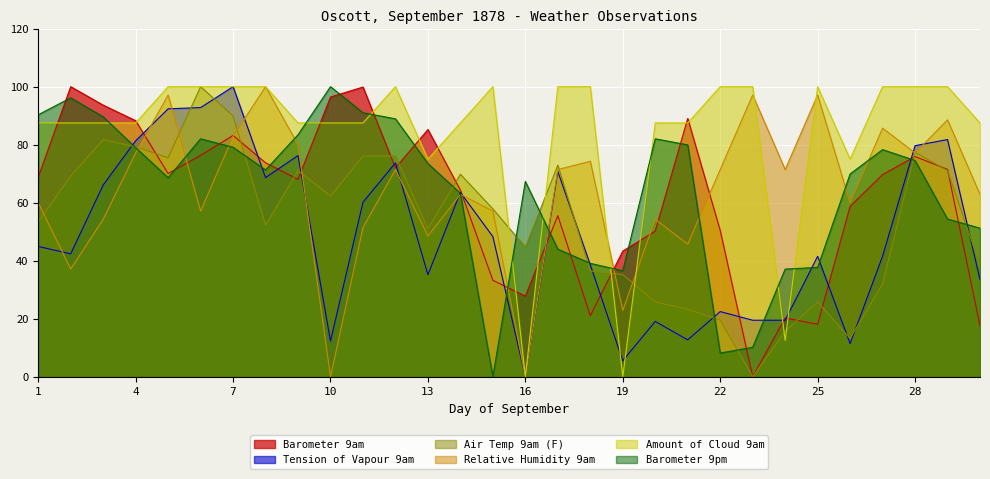

True or false: Amount of Cloud 9am has more than 1 points higher than both neighbors.

True